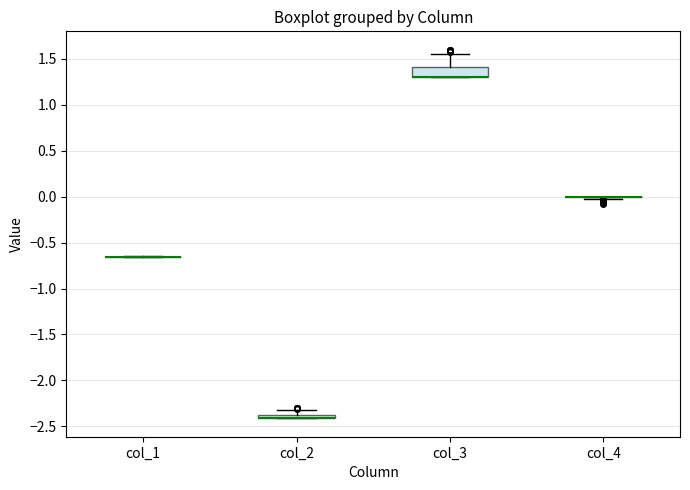

Comparing the boxes themselves (not the whiskers), which one is the tallest?

col_3